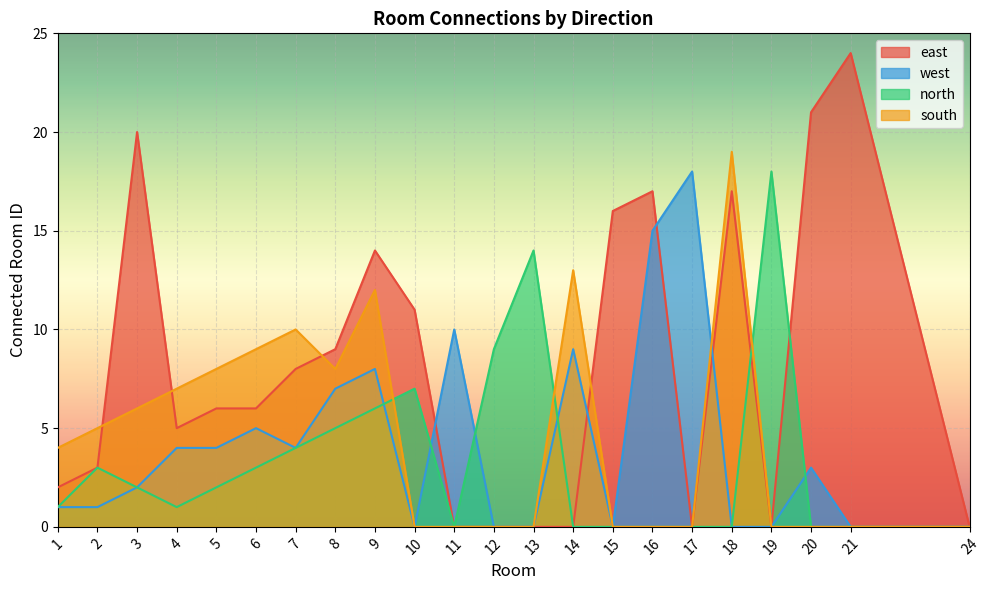

The value of north at 4 is 1. True or false?

True